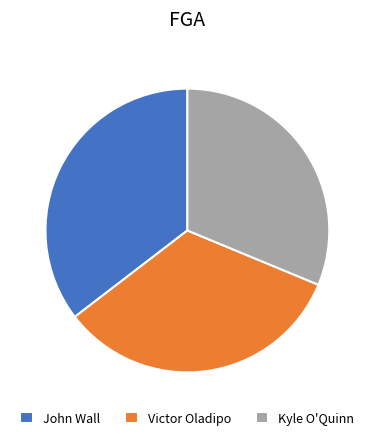

Combined, do Victor Oladipo and Kyle O'Quinn account for over 50%?

Yes